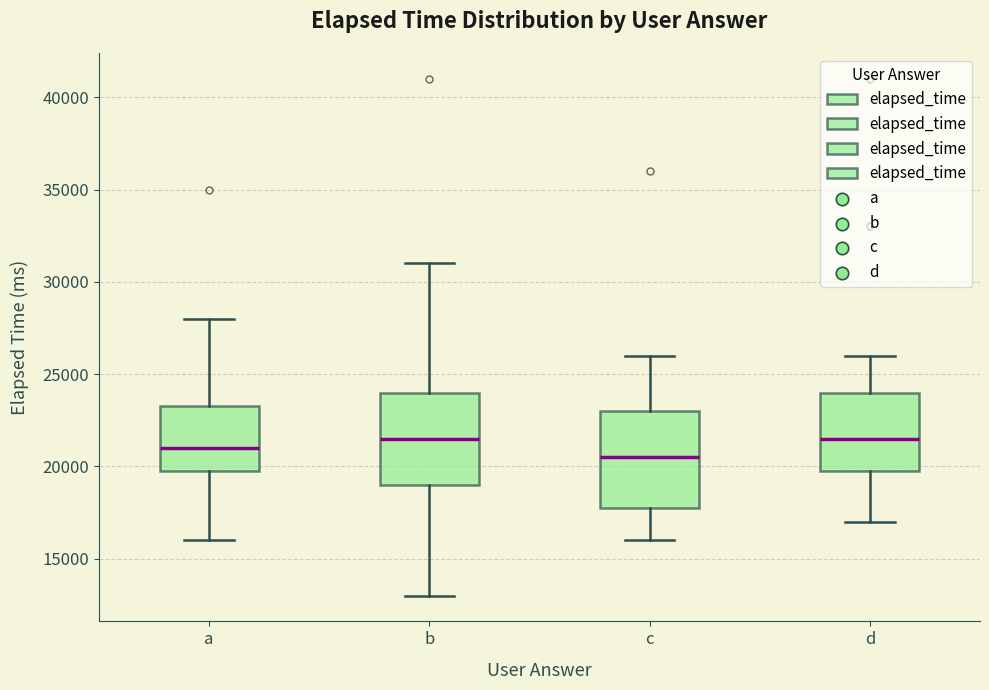

Where is the upper edge of the box for d on the y-axis? The values are not printed on the chart, so give them approximately, as read against the axis.

24000